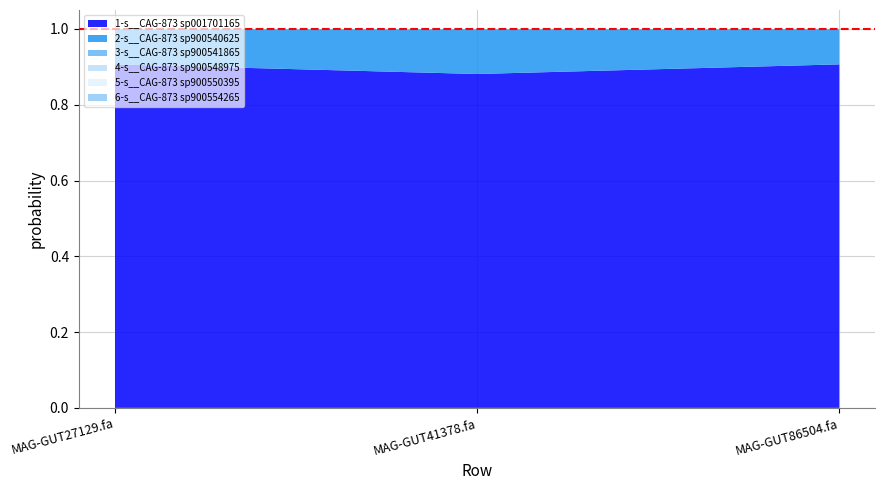

Reading right to left, extract all data points from this chart.

1-s__CAG-873 sp001701165: MAG-GUT86504.fa=0.9	MAG-GUT41378.fa=0.9	MAG-GUT27129.fa=0.9
2-s__CAG-873 sp900540625: MAG-GUT86504.fa=0.1	MAG-GUT41378.fa=0.1	MAG-GUT27129.fa=0.1
3-s__CAG-873 sp900541865: MAG-GUT86504.fa=0.0	MAG-GUT41378.fa=0.0	MAG-GUT27129.fa=0.0
4-s__CAG-873 sp900548975: MAG-GUT86504.fa=0.0	MAG-GUT41378.fa=0.0	MAG-GUT27129.fa=0.0
5-s__CAG-873 sp900550395: MAG-GUT86504.fa=0.0	MAG-GUT41378.fa=0.0	MAG-GUT27129.fa=0.0
6-s__CAG-873 sp900554265: MAG-GUT86504.fa=0.0	MAG-GUT41378.fa=0.0	MAG-GUT27129.fa=0.0